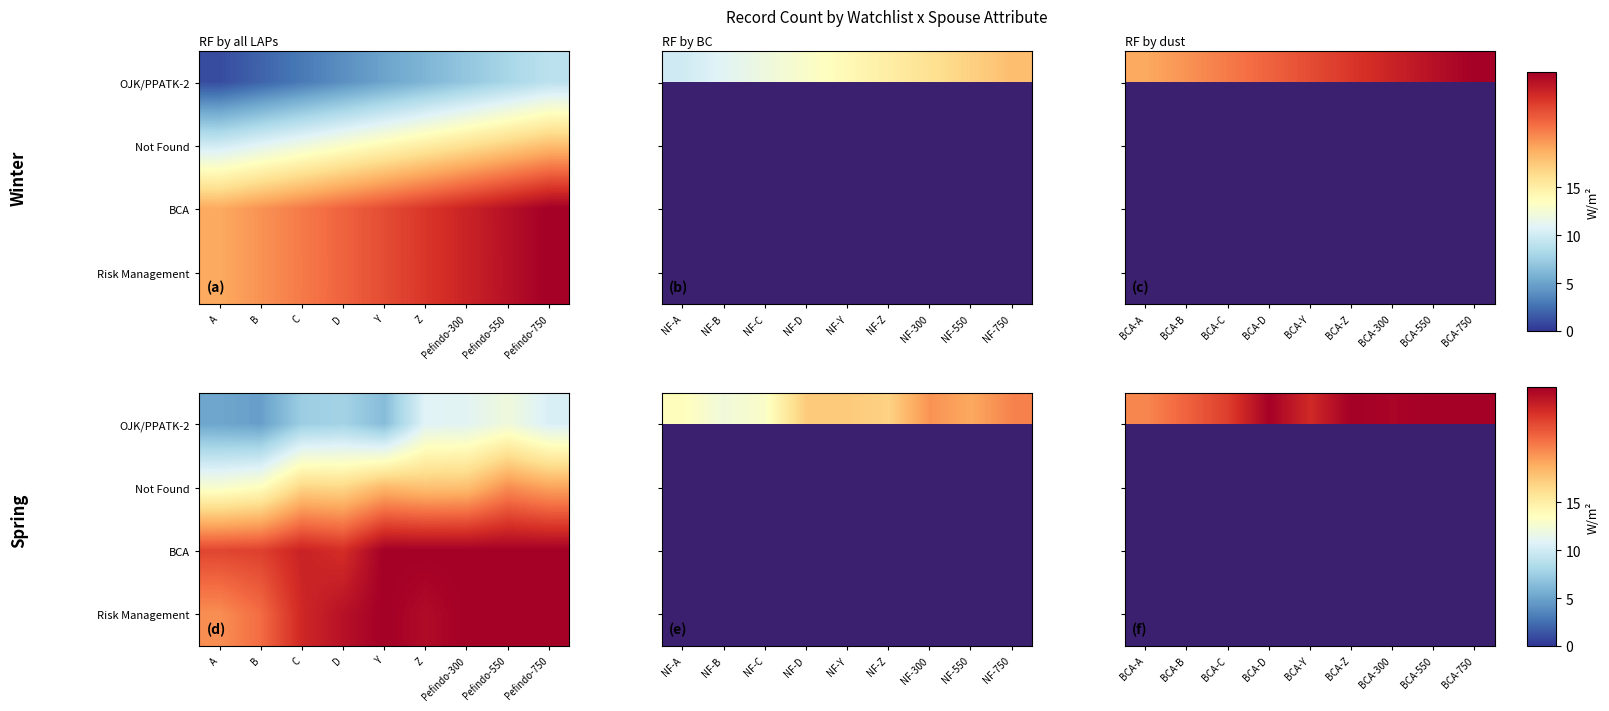

Which series has the largest range (max minus min)?

OJK/PPATK-2